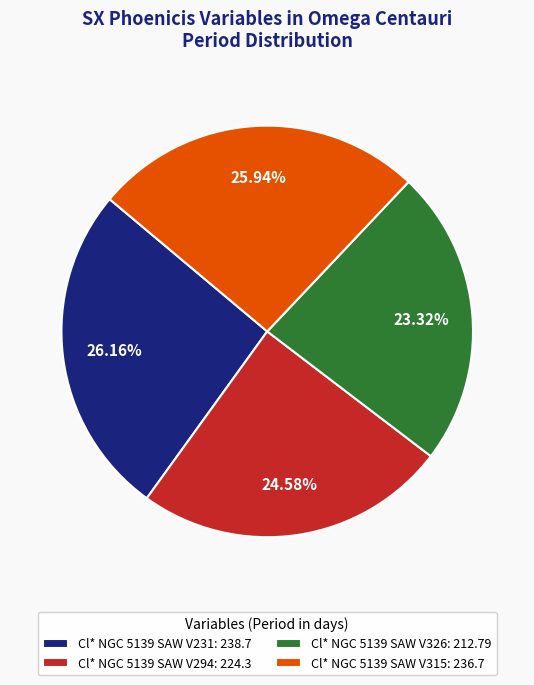

True or false: Cl* NGC 5139 SAW V315 accounts for 26% of the total.

True